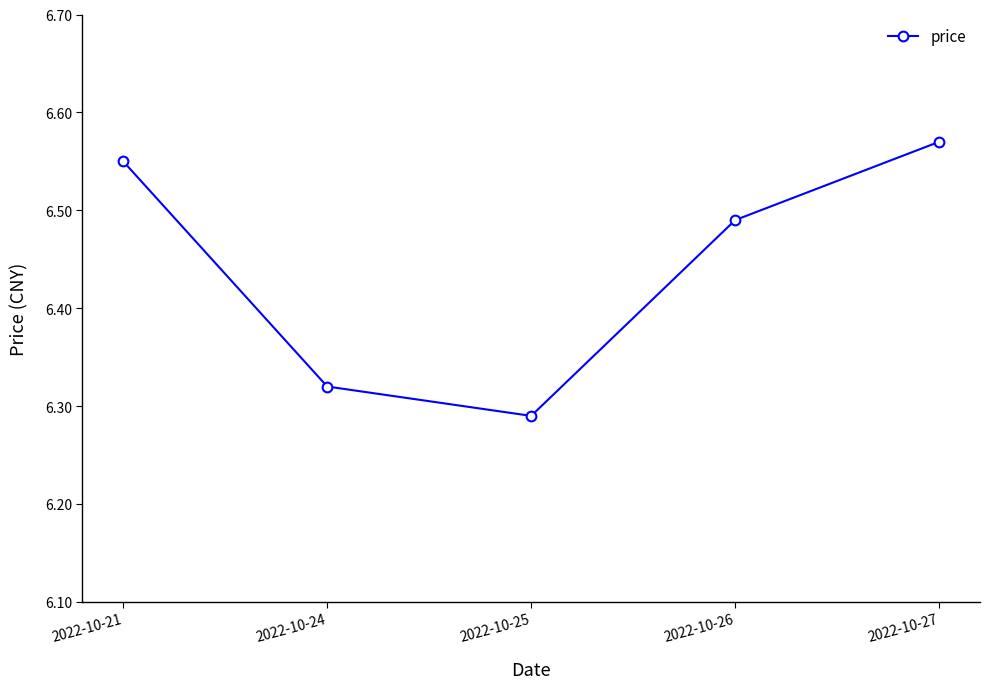

Count the values in the range 6 to 7.

5